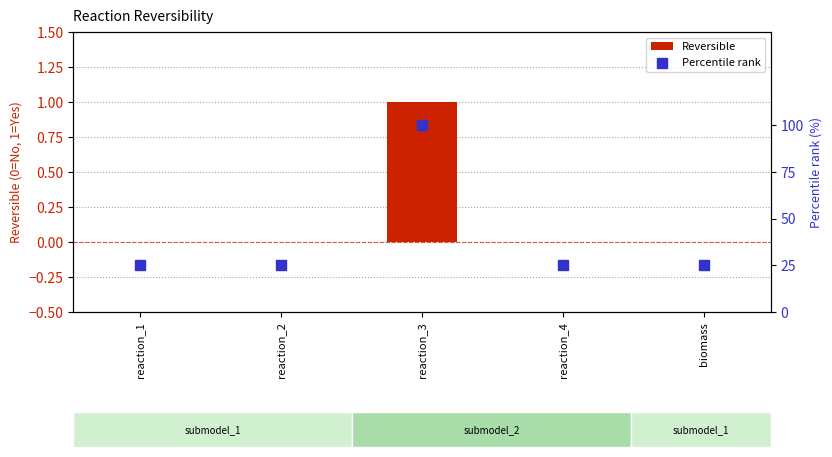

Which series reaches the maximum Y coordinate?

Percentile rank